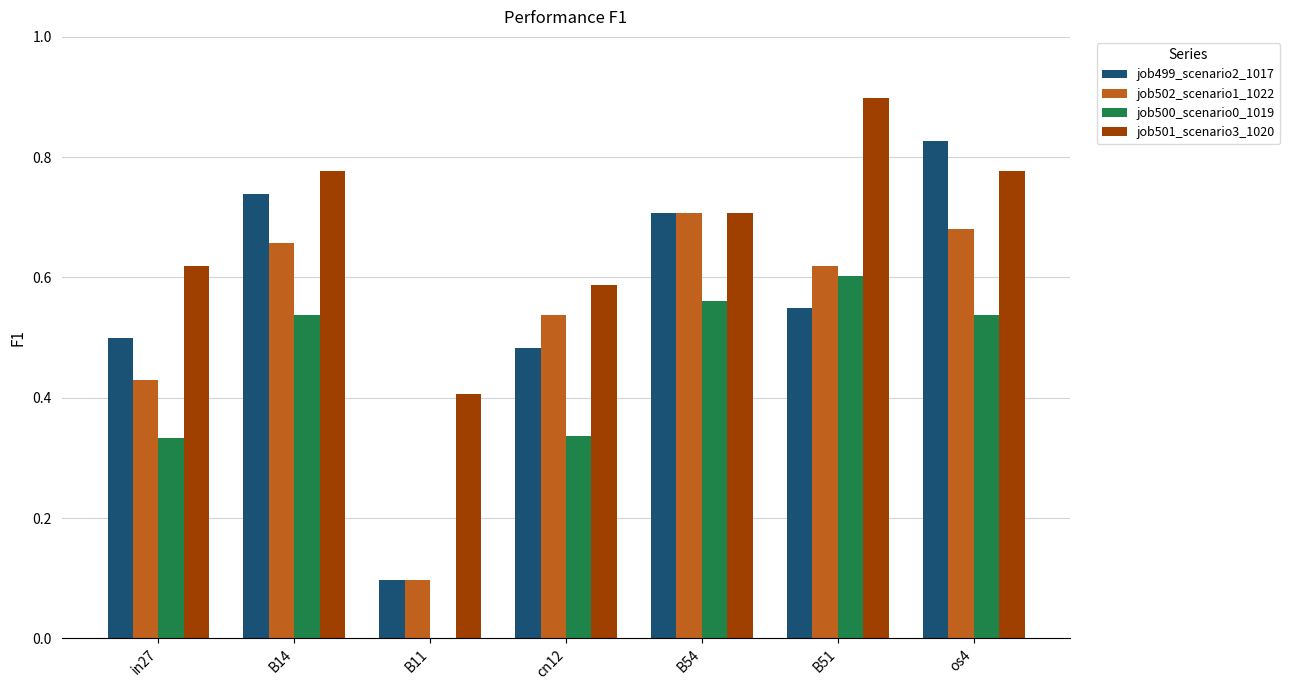

The value of job501_scenario3_1020 at B51 is 0.9. True or false?

True